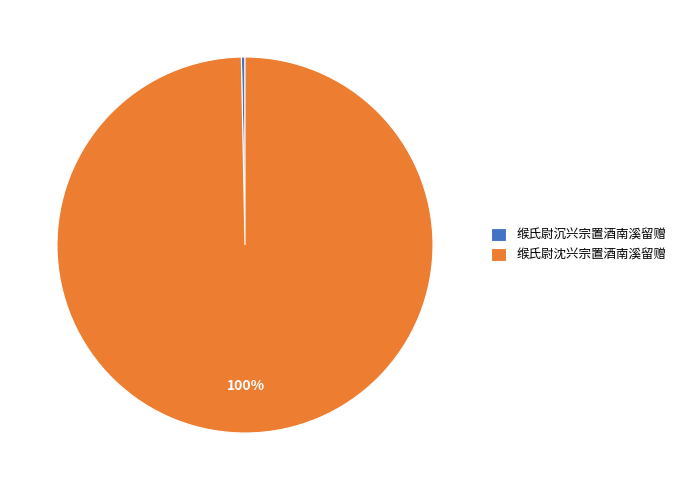

Is there any slice that represents more than half of the pie?

Yes